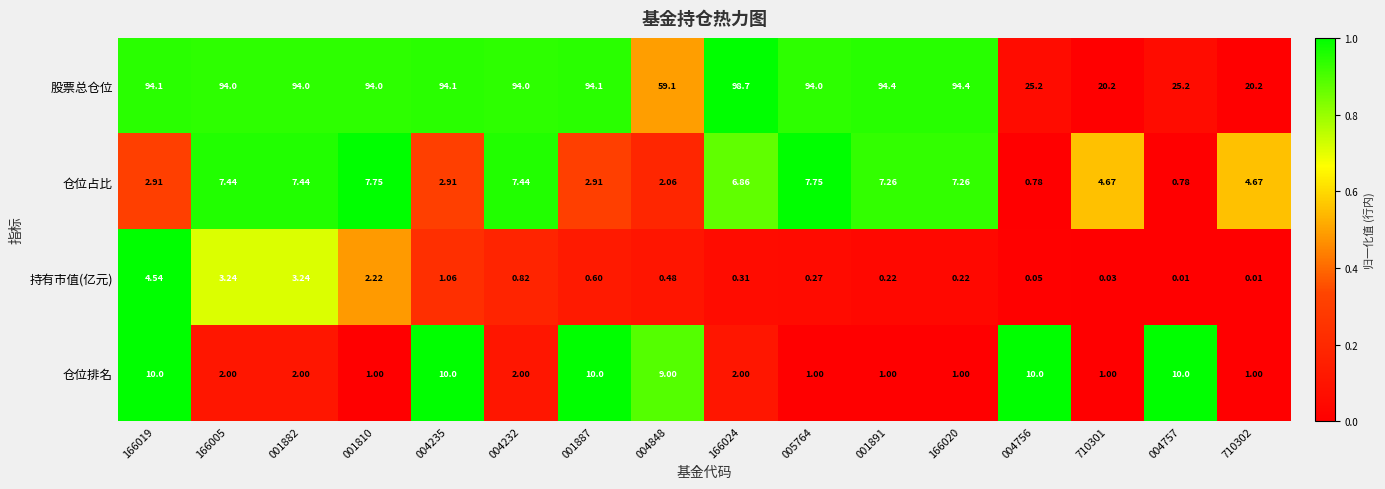

Between 001810 and 004848, which series saw the biggest shift?

股票总仓位